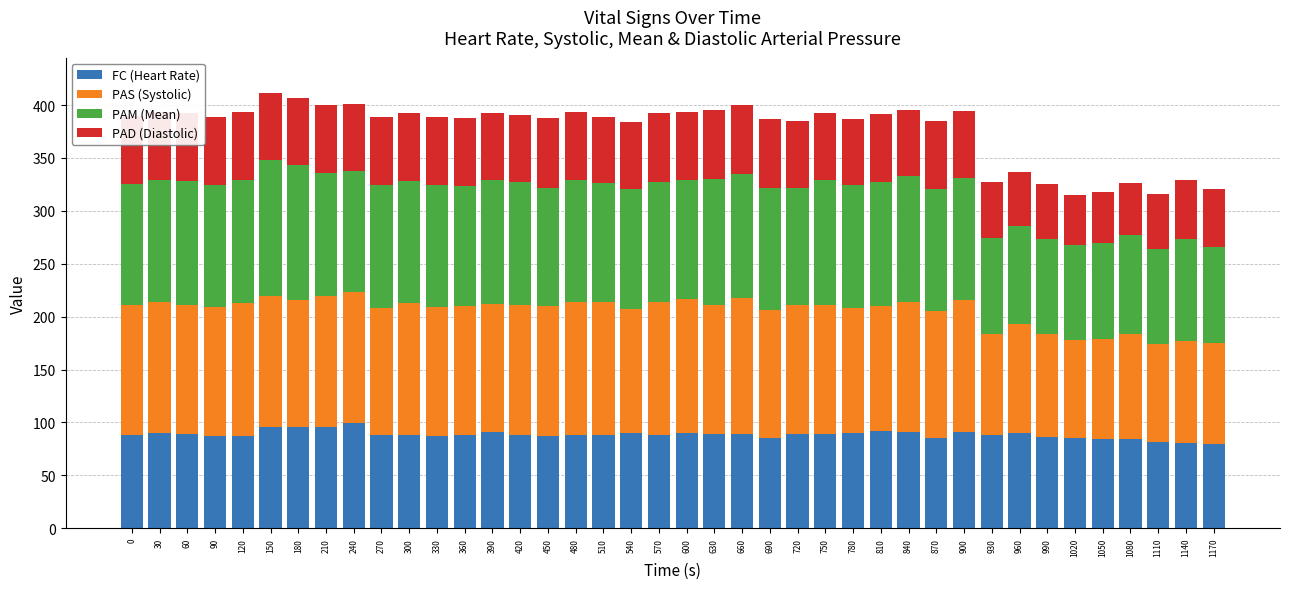

What is the total value across all series at 1140?

329.1